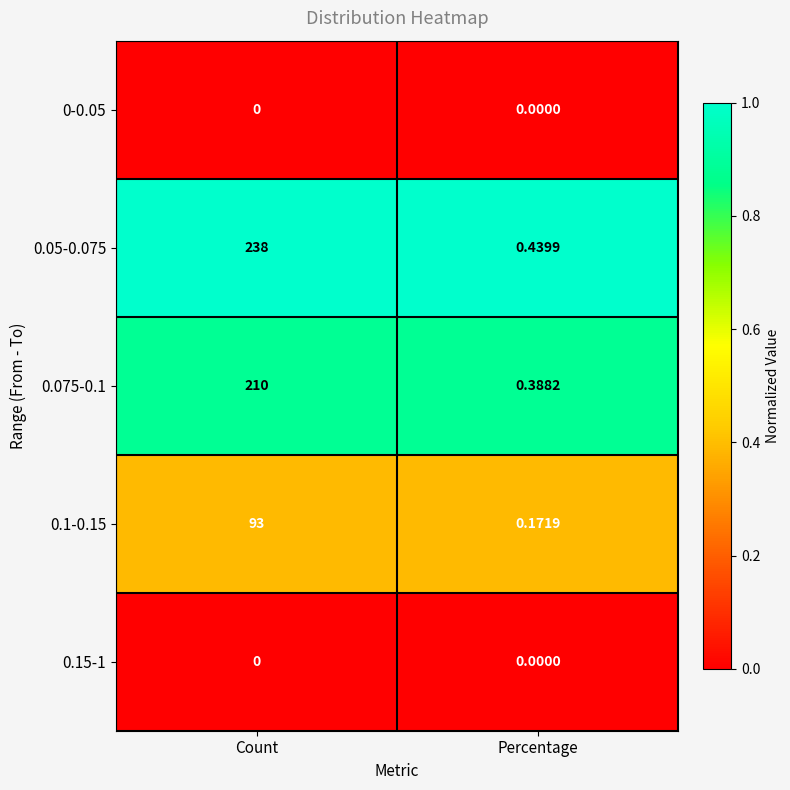

Which label corresponds to the largest value in the chart?

Count